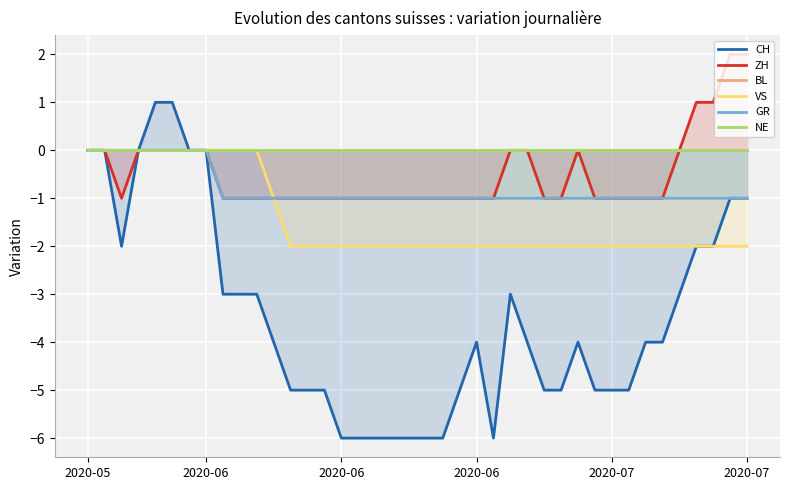

At which category is the sum across all series the highest?

2020-07